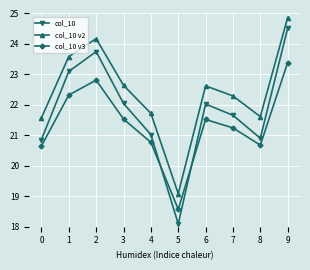

What is the maximum value shown in the chart?

24.9